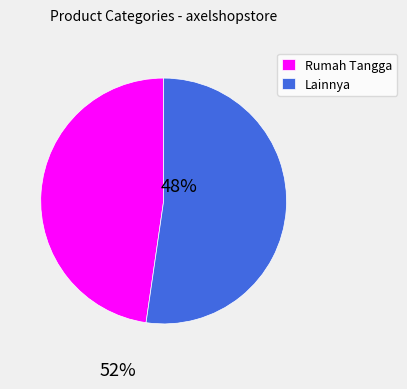

Is it true that Rumah Tangga is 59% of the pie?

False